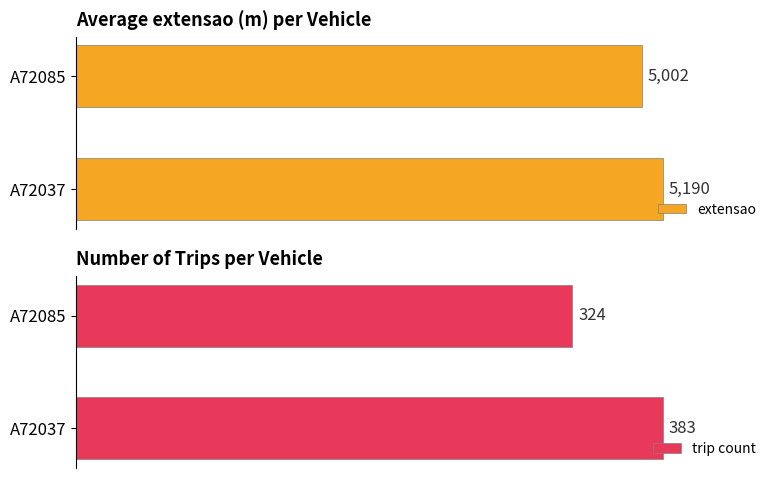

List the labels in order of extensao value, smallest first.

A72085, A72037